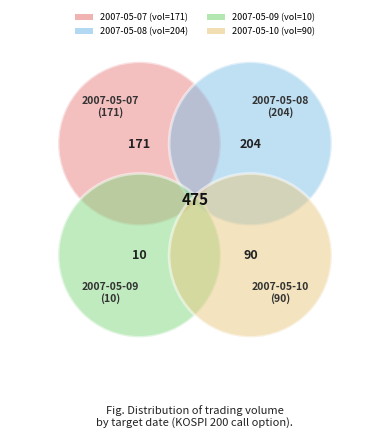

Does any single category account for the majority?

No